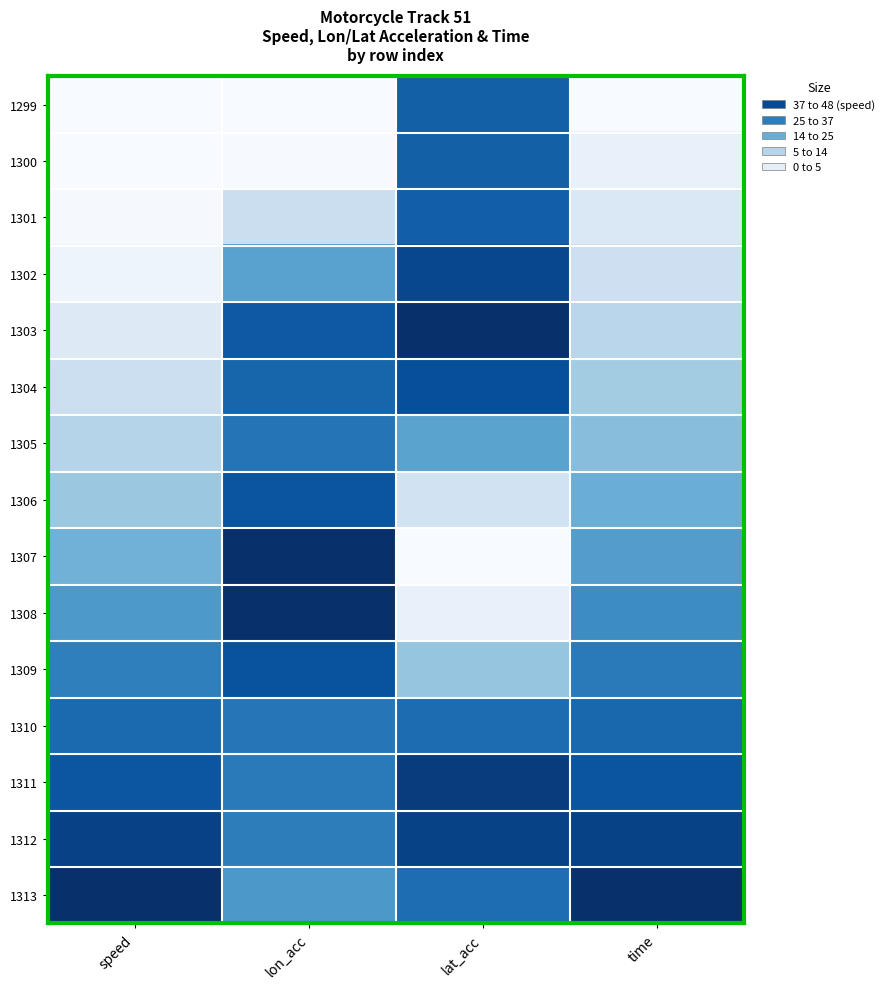

Reading left to right, what are all the values shown in this chart?

1299: speed=0.0	lon_acc=0.0	lat_acc=0.8	time=0.0
1300: speed=0.0	lon_acc=0.0	lat_acc=0.8	time=0.1
1301: speed=0.0	lon_acc=0.2	lat_acc=0.8	time=0.1
1302: speed=0.0	lon_acc=0.6	lat_acc=0.9	time=0.2
1303: speed=0.1	lon_acc=0.8	lat_acc=1.0	time=0.3
1304: speed=0.2	lon_acc=0.8	lat_acc=0.9	time=0.4
1305: speed=0.3	lon_acc=0.7	lat_acc=0.6	time=0.4
1306: speed=0.4	lon_acc=0.9	lat_acc=0.2	time=0.5
1307: speed=0.5	lon_acc=1.0	lat_acc=0.0	time=0.6
1308: speed=0.6	lon_acc=1.0	lat_acc=0.1	time=0.6
1309: speed=0.7	lon_acc=0.9	lat_acc=0.4	time=0.7
1310: speed=0.8	lon_acc=0.7	lat_acc=0.8	time=0.8
1311: speed=0.9	lon_acc=0.7	lat_acc=1.0	time=0.9
1312: speed=0.9	lon_acc=0.7	lat_acc=0.9	time=0.9
1313: speed=1.0	lon_acc=0.6	lat_acc=0.8	time=1.0